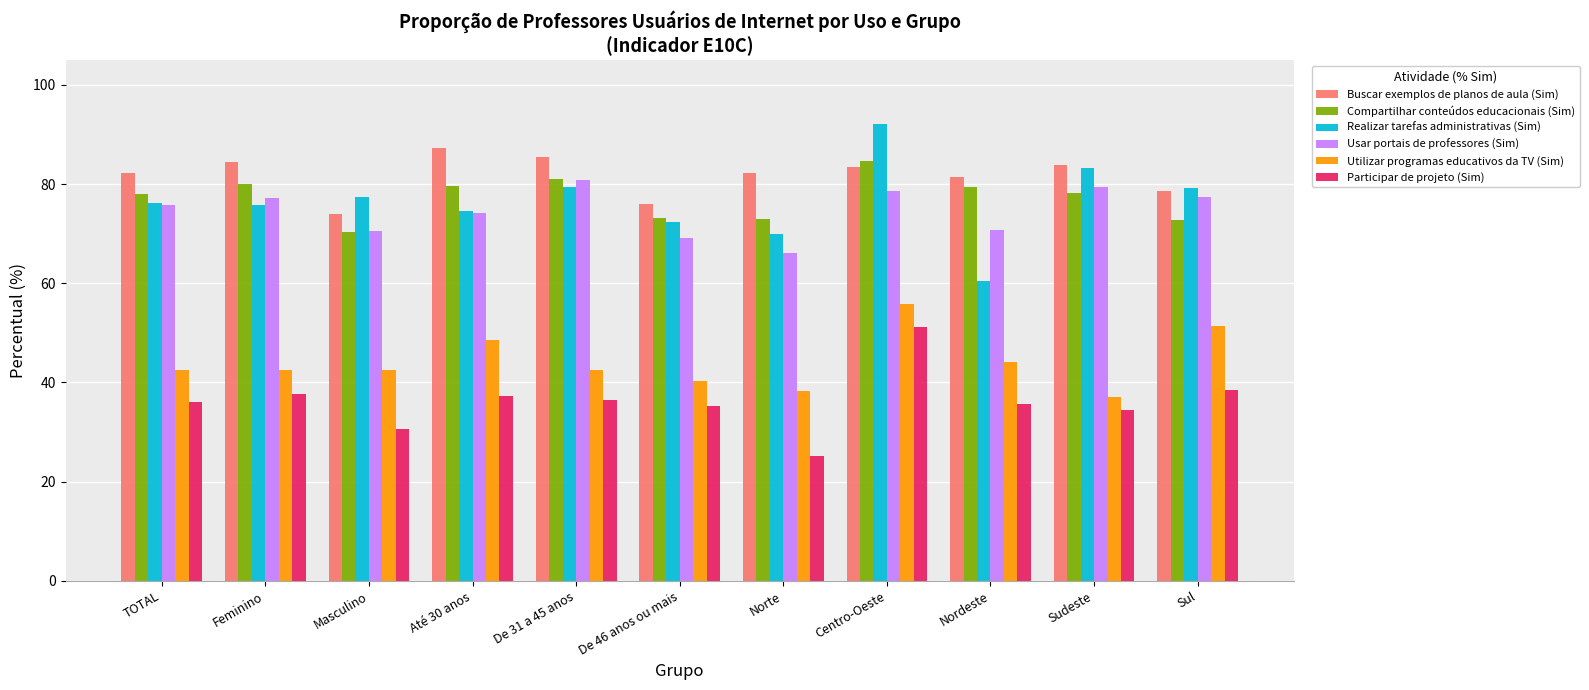

At which category does the chart reach its minimum across all series?

Norte